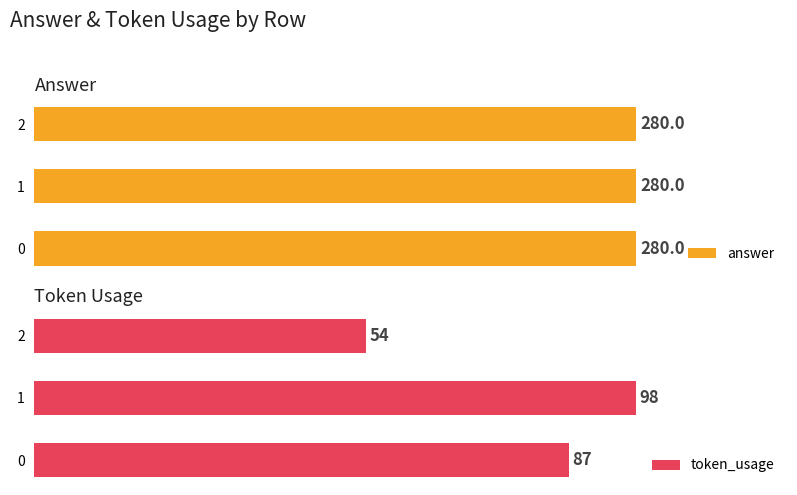

List the labels in order of token_usage value, largest first.

1, 0, 2